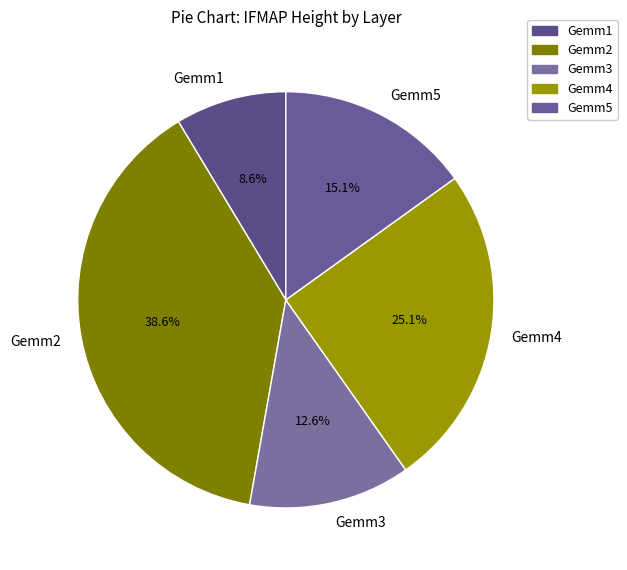

To the nearest percent, what is the combined percentage of Gemm3 and Gemm5?

28%